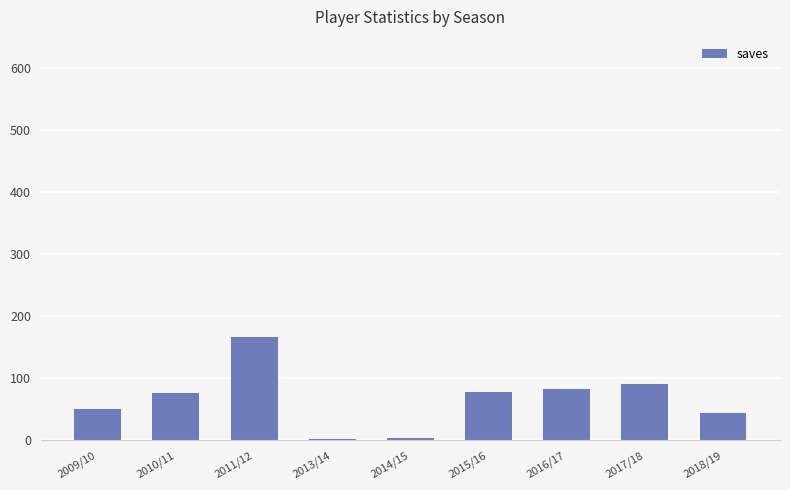

Which category has the highest value across all series?

2011/12